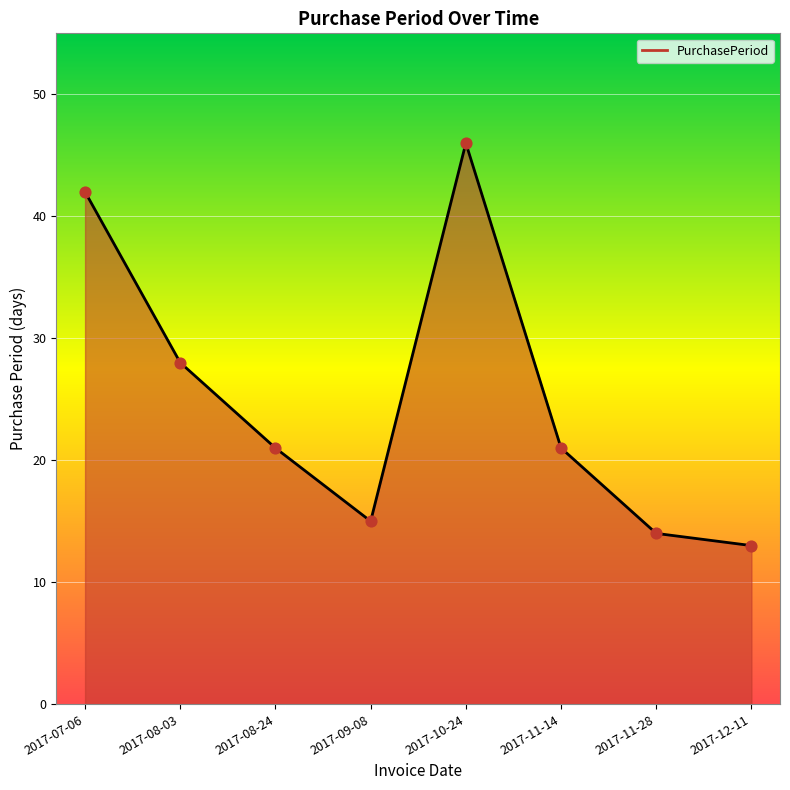

What is the ratio of the value at 2017-10-24 to the value at 2017-12-11?

3.5